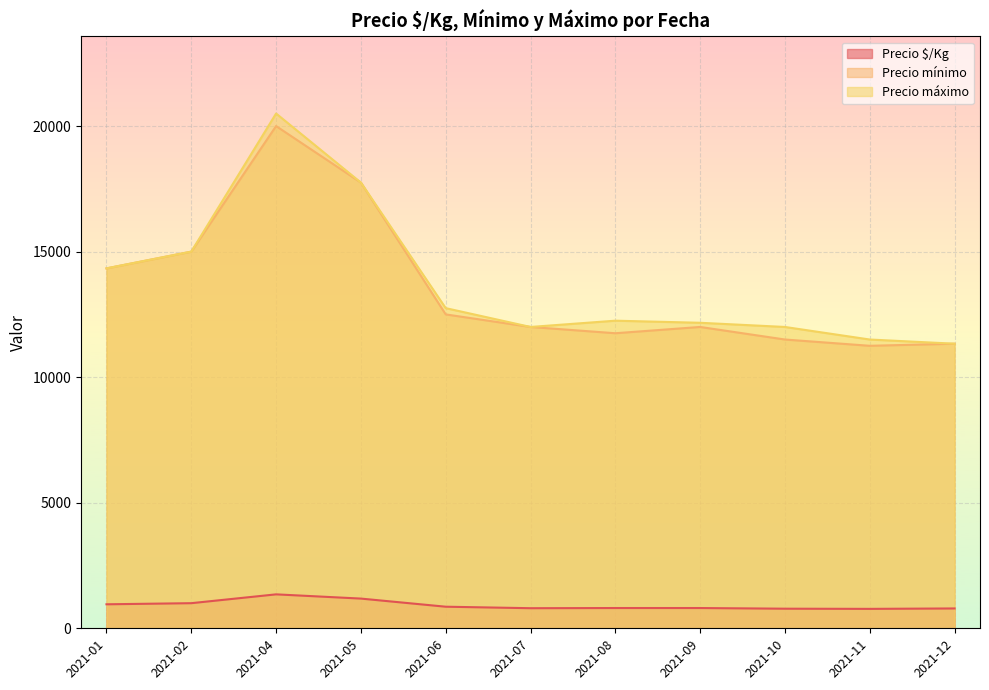

True or false: Precio mínimo has a value of 26729 at 2021-05-18.

False